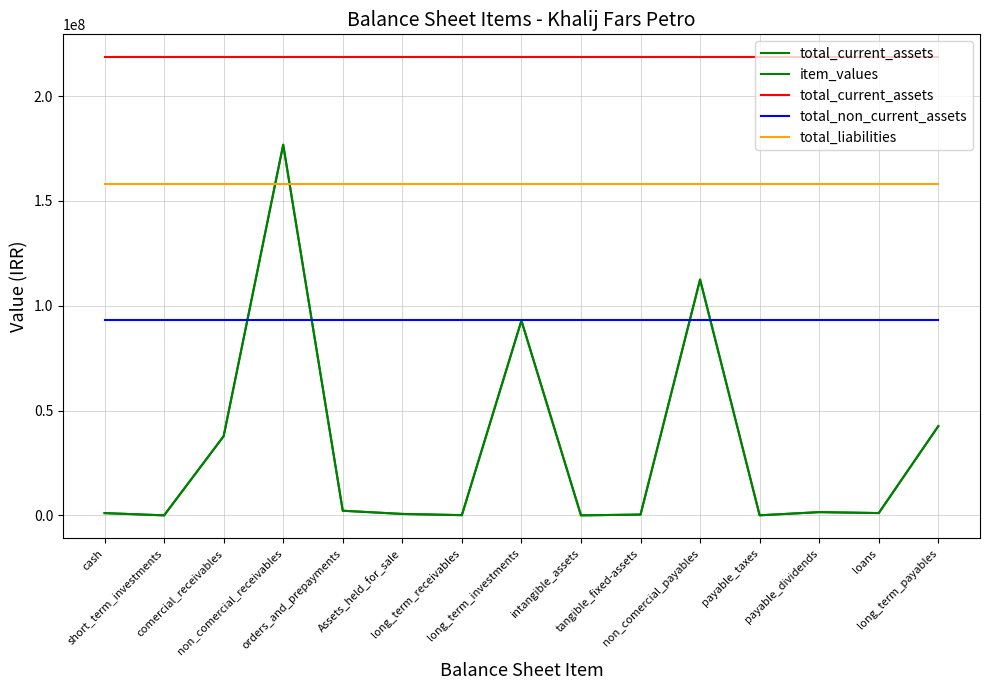

Does the chart have visible grid lines?

Yes